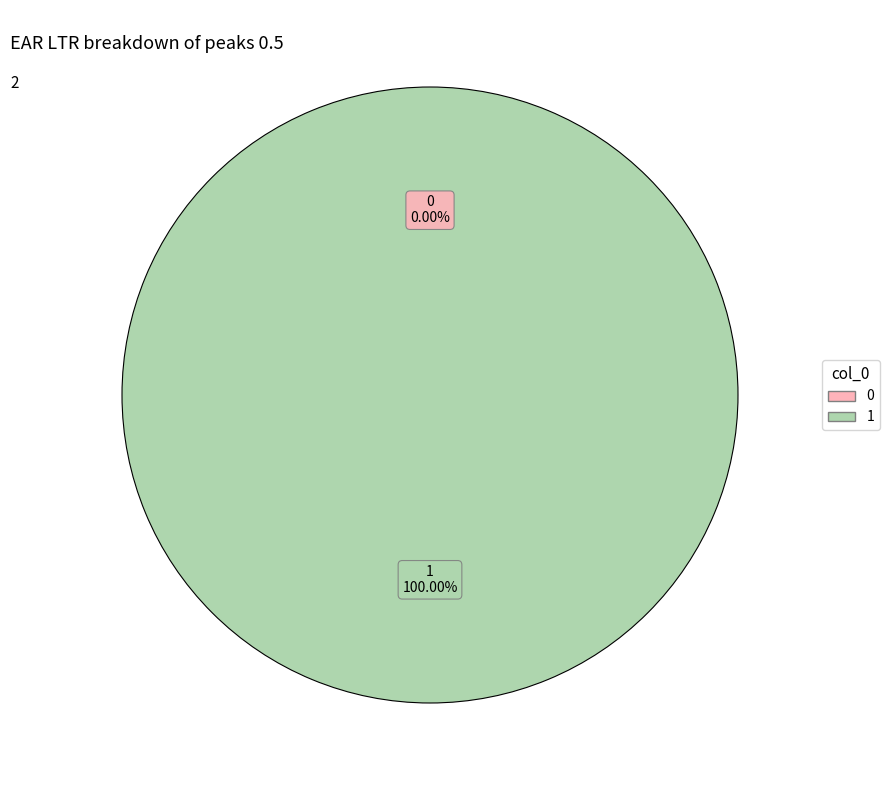

What is the change in value from 0 to 1?

+1